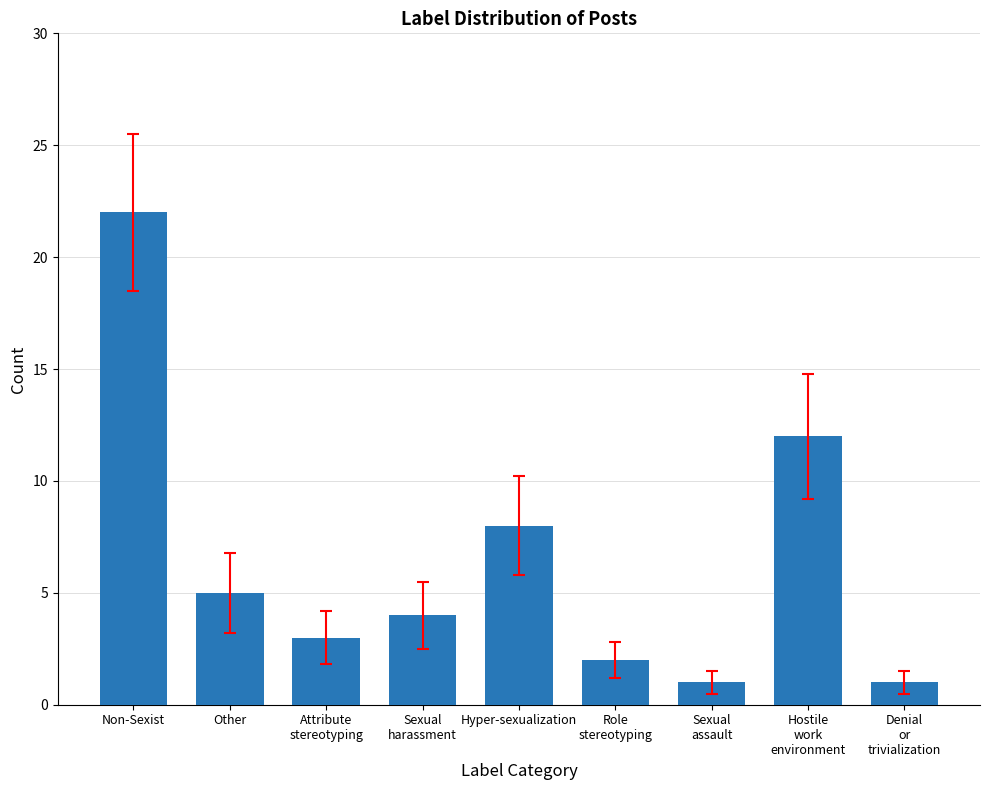

Reading right to left, transcribe all the data shown in this chart.

1	12	1	2	8	4	3	5	22